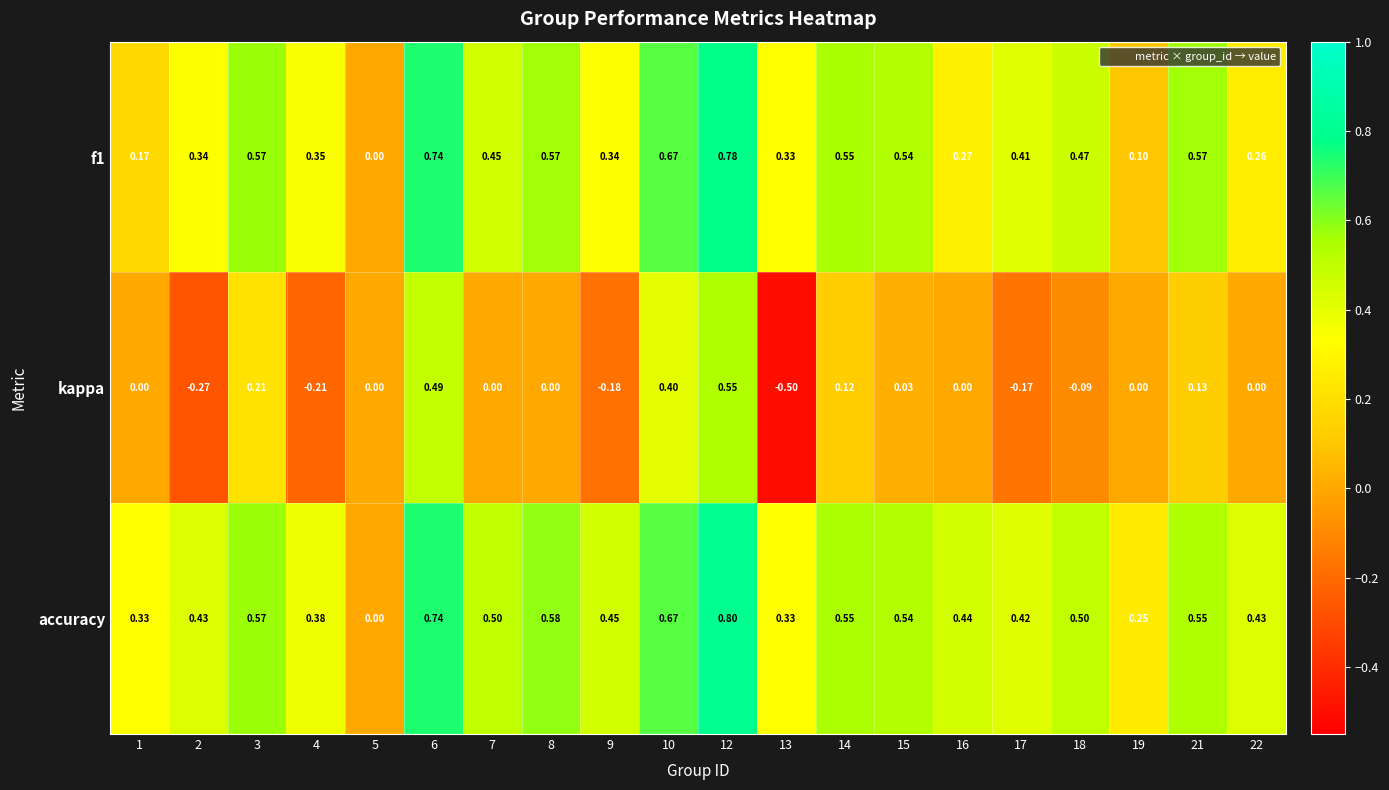

Which series has the largest total across all categories?

accuracy